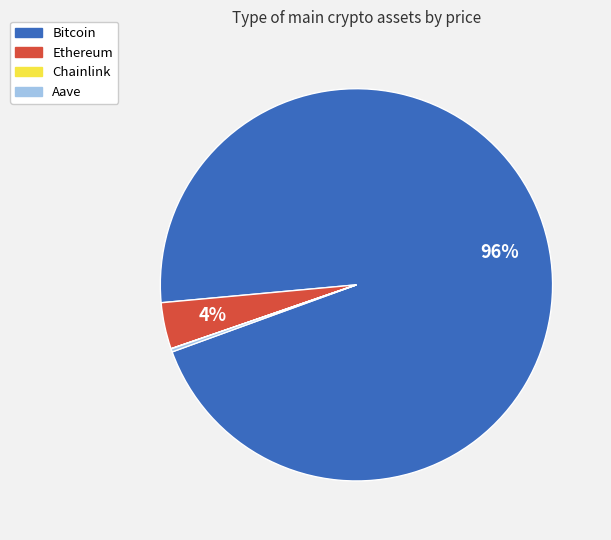

Which slice is the largest?

Bitcoin